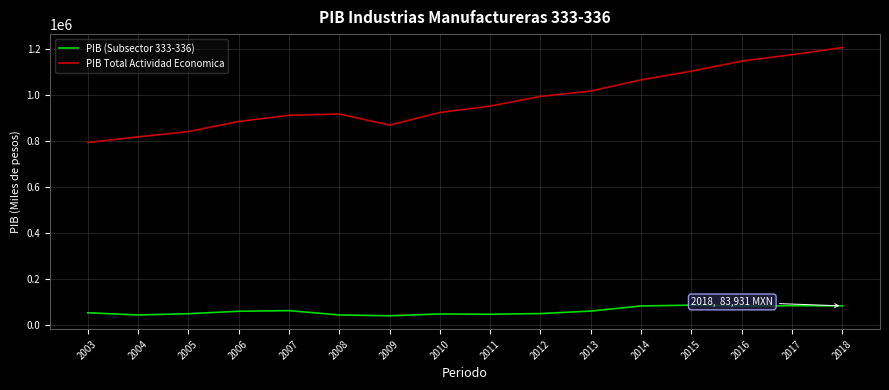

List the series in order of their overall mean, highest first.

PIB Total Actividad Economica, PIB (Subsector 333-336)